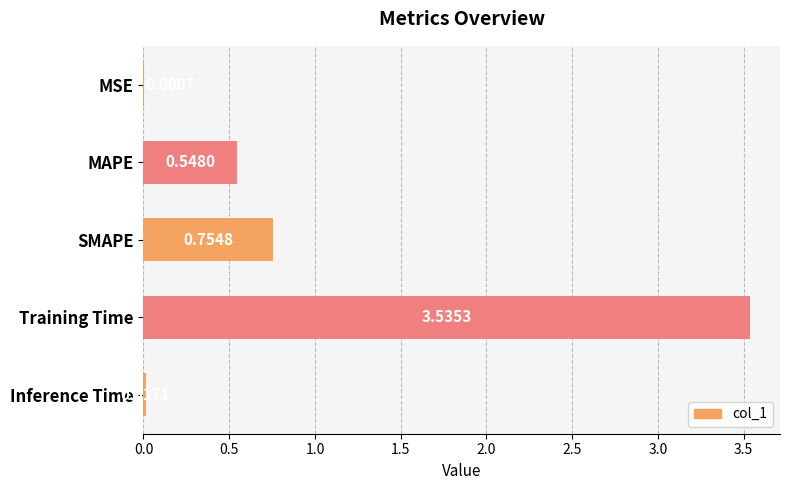

Between MAPE and SMAPE, which is larger?

SMAPE